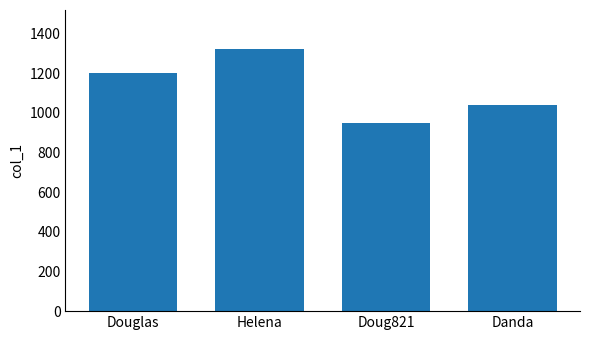

What is the difference between the maximum and second lowest values?

280